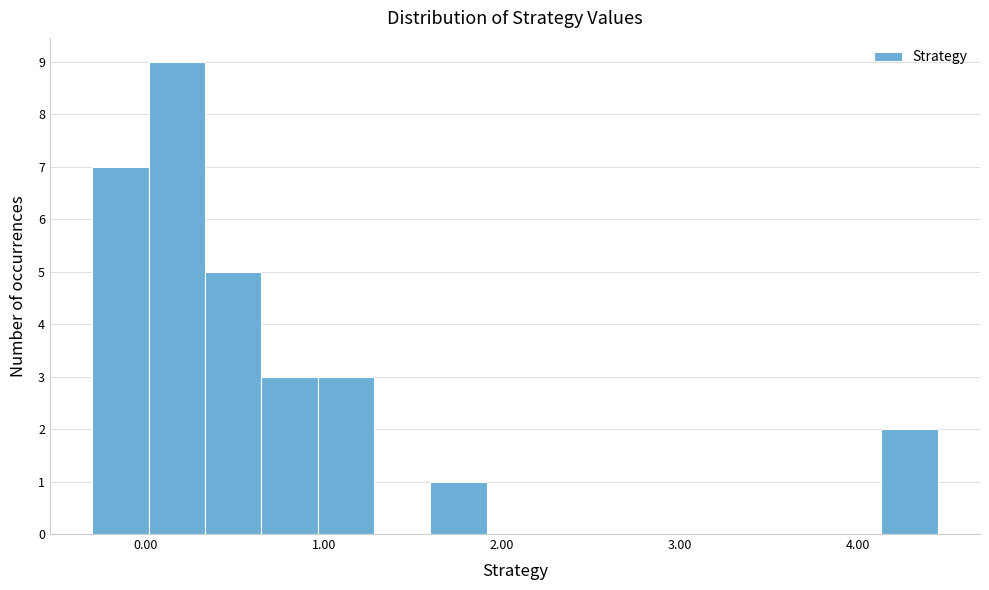

Around what value on the x-axis is the tallest bar? Give the approximate position of its centre, as read against the axis.

0.2